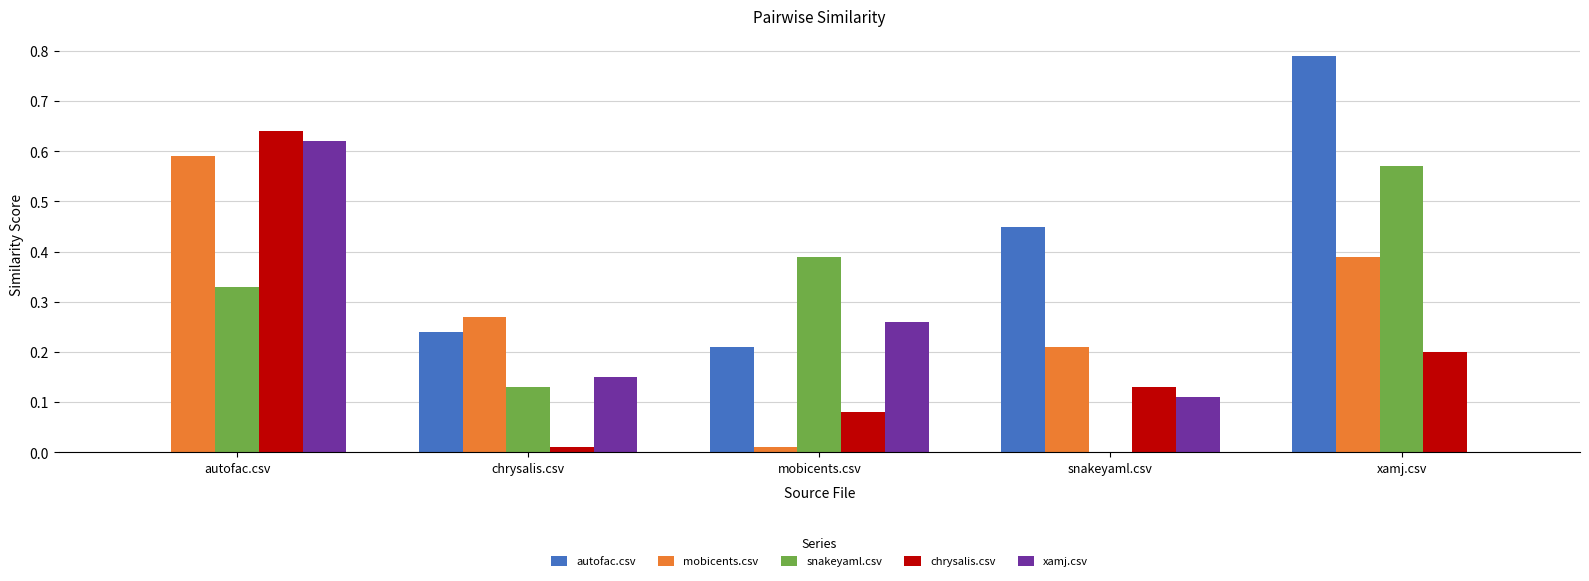

Which category has the highest value across all series?

xamj.csv